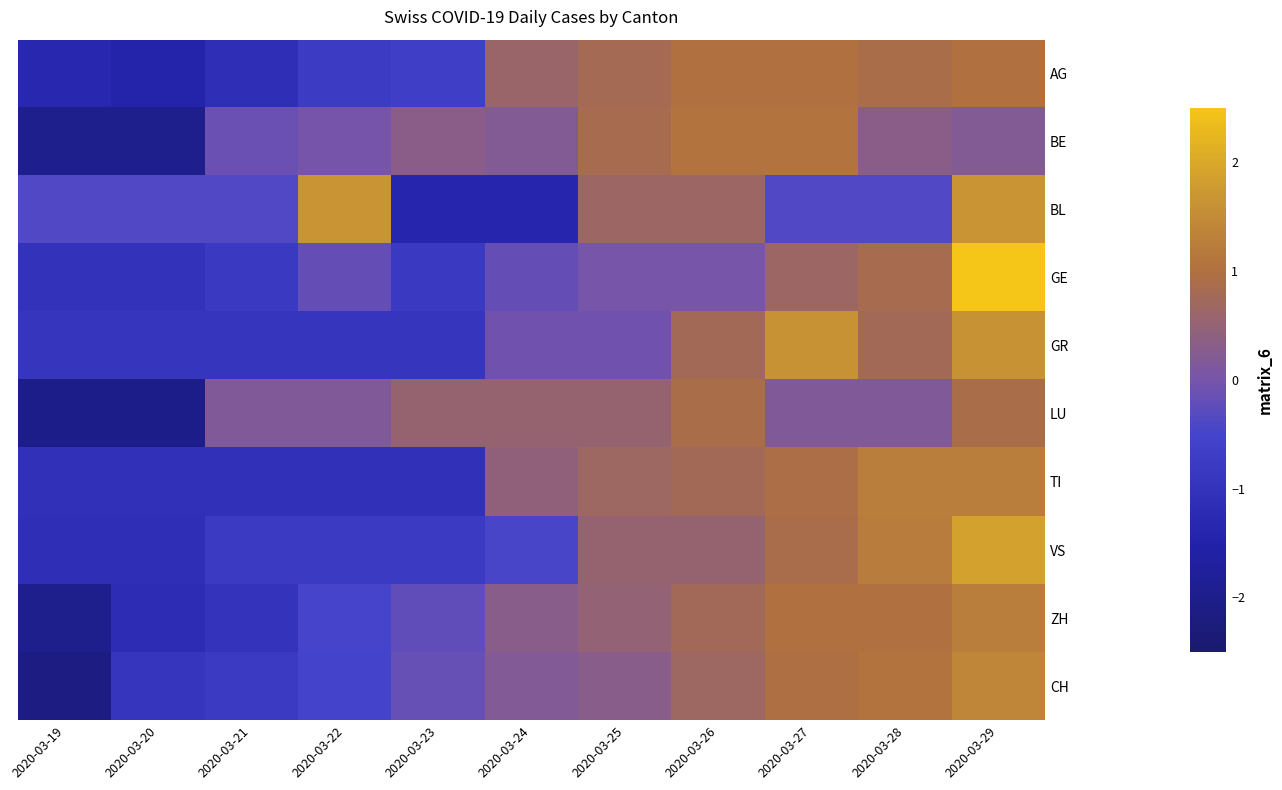

Reading left to right, list all the values displayed in this chart.

AG: 2020-03-19=-1.3	2020-03-20=-1.4	2020-03-21=-1.1	2020-03-22=-0.8	2020-03-23=-0.7	2020-03-24=0.6	2020-03-25=0.8	2020-03-26=1.0	2020-03-27=1.0	2020-03-28=0.9	2020-03-29=1.0
BE: 2020-03-19=-2.0	2020-03-20=-2.0	2020-03-21=-0.1	2020-03-22=-0.0	2020-03-23=0.3	2020-03-24=0.2	2020-03-25=0.9	2020-03-26=1.1	2020-03-27=1.1	2020-03-28=0.3	2020-03-29=0.2
BL: 2020-03-19=-0.4	2020-03-20=-0.4	2020-03-21=-0.4	2020-03-22=1.7	2020-03-23=-1.4	2020-03-24=-1.4	2020-03-25=0.6	2020-03-26=0.6	2020-03-27=-0.4	2020-03-28=-0.4	2020-03-29=1.7
GE: 2020-03-19=-1.0	2020-03-20=-1.0	2020-03-21=-0.8	2020-03-22=-0.2	2020-03-23=-0.8	2020-03-24=-0.2	2020-03-25=0.0	2020-03-26=0.0	2020-03-27=0.6	2020-03-28=0.9	2020-03-29=2.5
GR: 2020-03-19=-0.9	2020-03-20=-0.9	2020-03-21=-0.9	2020-03-22=-0.9	2020-03-23=-0.9	2020-03-24=-0.1	2020-03-25=-0.1	2020-03-26=0.8	2020-03-27=1.6	2020-03-28=0.8	2020-03-29=1.6
LU: 2020-03-19=-2.0	2020-03-20=-2.0	2020-03-21=0.2	2020-03-22=0.2	2020-03-23=0.5	2020-03-24=0.5	2020-03-25=0.5	2020-03-26=0.9	2020-03-27=0.2	2020-03-28=0.2	2020-03-29=0.9
TI: 2020-03-19=-1.1	2020-03-20=-1.1	2020-03-21=-1.1	2020-03-22=-1.1	2020-03-23=-1.1	2020-03-24=0.4	2020-03-25=0.7	2020-03-26=0.8	2020-03-27=0.9	2020-03-28=1.3	2020-03-29=1.3
VS: 2020-03-19=-1.1	2020-03-20=-1.1	2020-03-21=-0.8	2020-03-22=-0.8	2020-03-23=-0.8	2020-03-24=-0.5	2020-03-25=0.5	2020-03-26=0.5	2020-03-27=0.9	2020-03-28=1.2	2020-03-29=1.9
ZH: 2020-03-19=-2.0	2020-03-20=-1.2	2020-03-21=-1.0	2020-03-22=-0.5	2020-03-23=-0.2	2020-03-24=0.3	2020-03-25=0.5	2020-03-26=0.7	2020-03-27=1.0	2020-03-28=1.0	2020-03-29=1.3
CH: 2020-03-19=-2.2	2020-03-20=-0.9	2020-03-21=-0.8	2020-03-22=-0.5	2020-03-23=-0.2	2020-03-24=0.2	2020-03-25=0.3	2020-03-26=0.7	2020-03-27=1.0	2020-03-28=1.1	2020-03-29=1.4